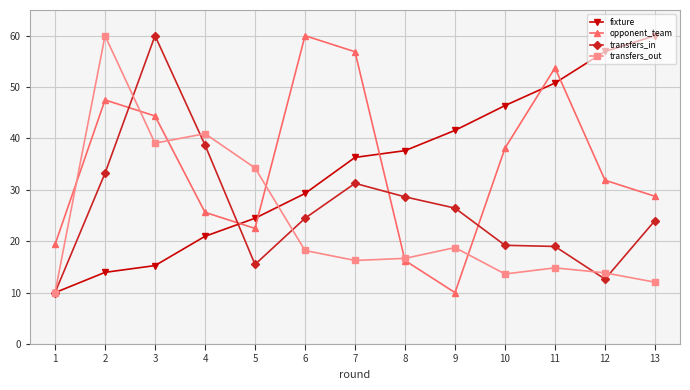

Where is the first local maximum for transfers_in?

3